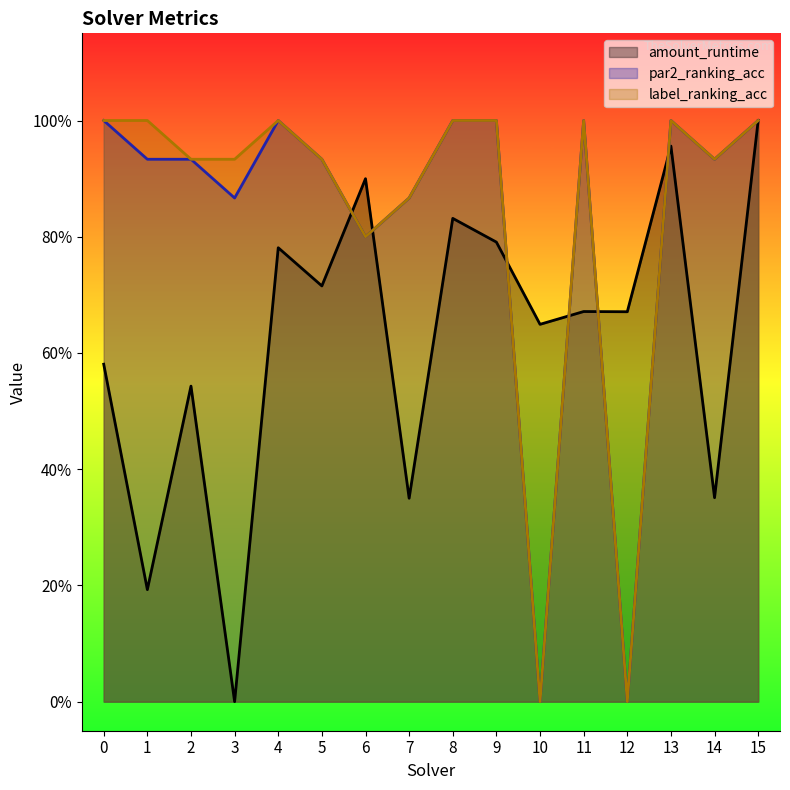

Reading left to right, transcribe all the data shown in this chart.

amount_runtime: 0=0.6	1=0.2	2=0.5	3=0.0	4=0.8	5=0.7	6=0.9	7=0.4	8=0.8	9=0.8	10=0.6	11=0.7	12=0.7	13=1.0	14=0.4	15=1.0
par2_ranking_acc: 0=1.0	1=0.9	2=0.9	3=0.9	4=1.0	5=0.9	6=0.8	7=0.9	8=1.0	9=1.0	10=0.0	11=1.0	12=0.0	13=1.0	14=0.9	15=1.0
label_ranking_acc: 0=1.0	1=1.0	2=0.9	3=0.9	4=1.0	5=0.9	6=0.8	7=0.9	8=1.0	9=1.0	10=0.0	11=1.0	12=0.0	13=1.0	14=0.9	15=1.0